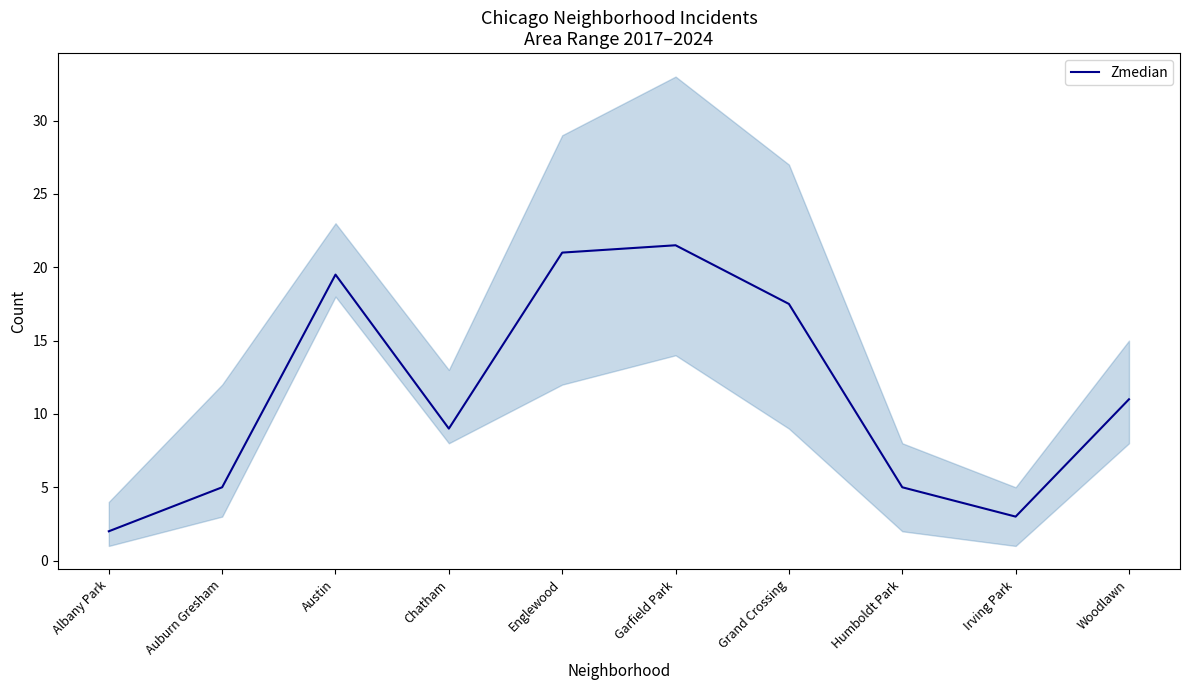

What is the difference between the maximum and minimum values?

19.5